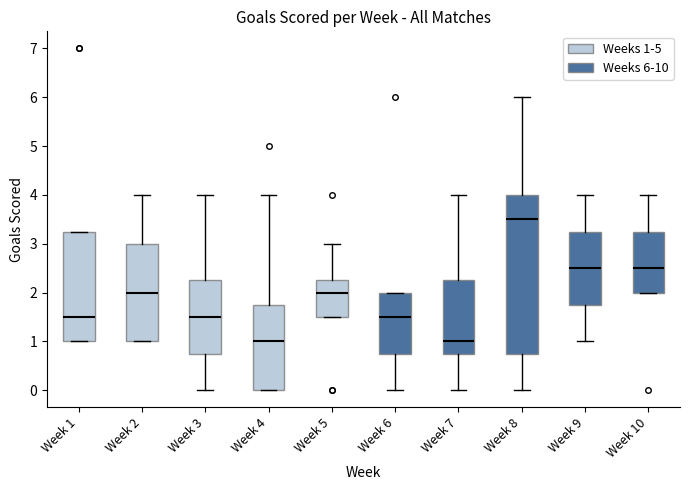

Reading left to right, read every box against the y-axis: the position of its median line, the range the box covers, and the ends of its whiskers. The values are not printed on the chart, so give them approximately, as read against the axis.

Week 1: median 1.5, box 1.0 to 3.3, whiskers 1.0 to 3.3
Week 2: median 2.0, box 1.0 to 3.0, whiskers 1.0 to 4.0
Week 3: median 1.5, box 0.8 to 2.3, whiskers 0.0 to 4.0
Week 4: median 1.0, box 0.0 to 1.8, whiskers 0.0 to 4.0
Week 5: median 2.0, box 1.5 to 2.3, whiskers 1.5 to 3.0
Week 6: median 1.5, box 0.8 to 2.0, whiskers 0.0 to 2.0
Week 7: median 1.0, box 0.8 to 2.3, whiskers 0.0 to 4.0
Week 8: median 3.5, box 0.8 to 4.0, whiskers 0.0 to 6.0
Week 9: median 2.5, box 1.8 to 3.3, whiskers 1.0 to 4.0
Week 10: median 2.5, box 2.0 to 3.3, whiskers 2.0 to 4.0